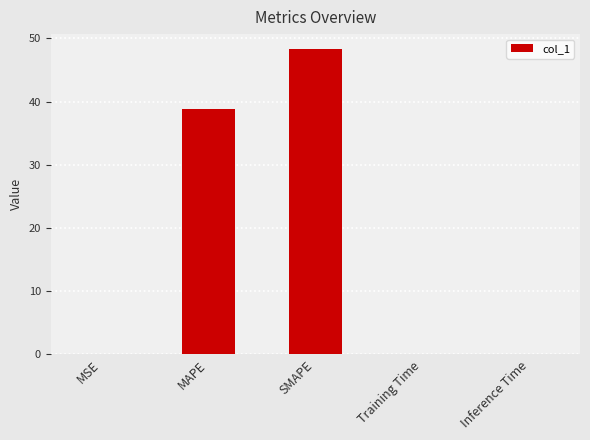

What is the difference between the values at Training Time and SMAPE?

48.2